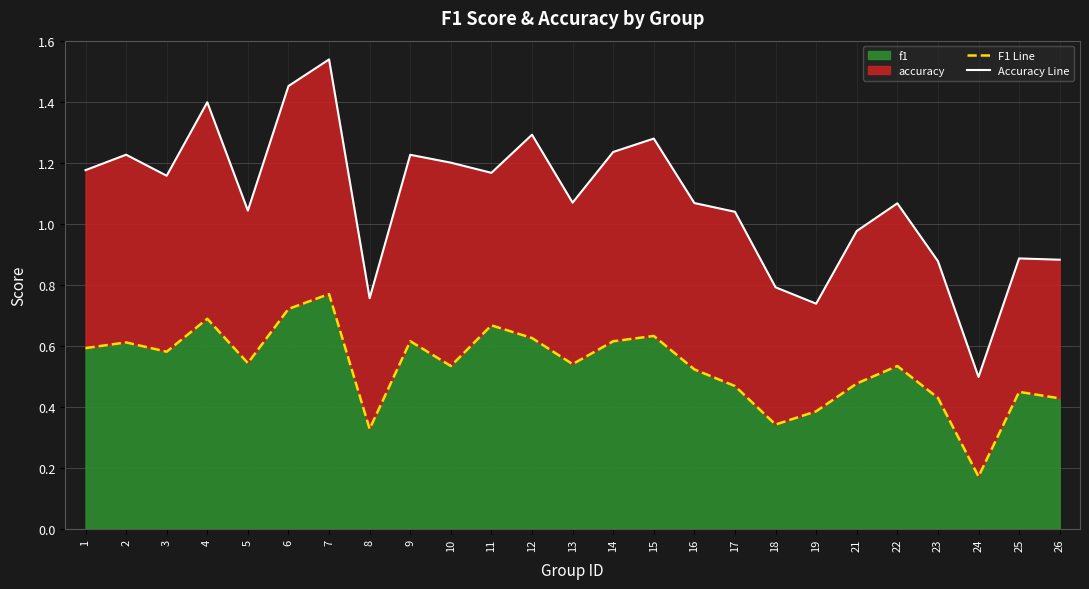

Which category has the lowest value in the f1 series?

24